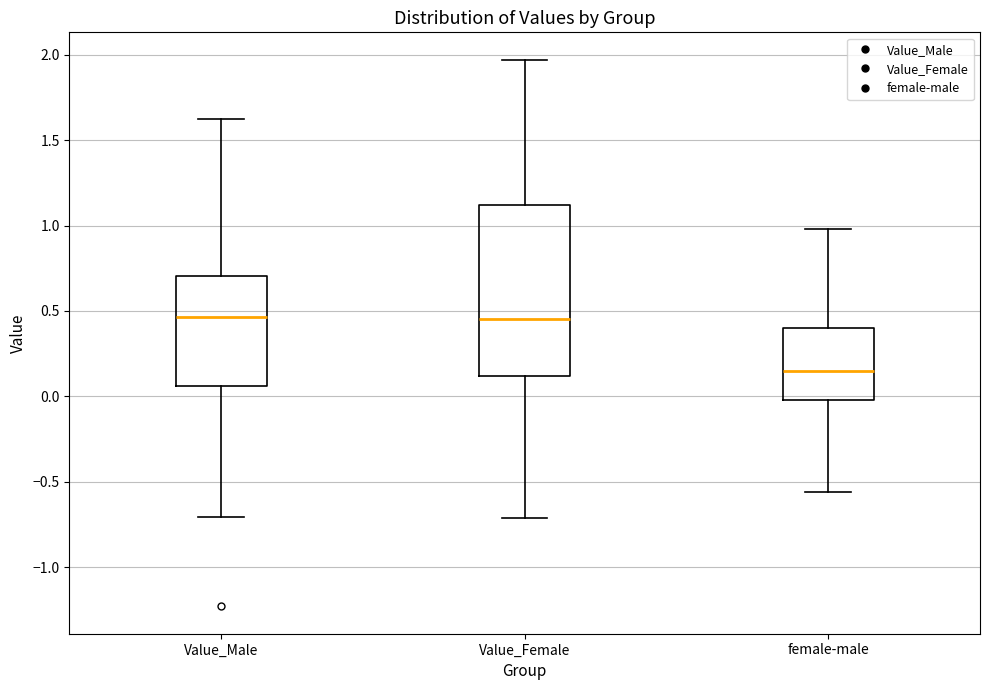

Reading left to right, read every box against the y-axis: the position of its median line, the range the box covers, and the ends of its whiskers. The values are not printed on the chart, so give them approximately, as read against the axis.

Value_Male: median 0.45, box 0.05 to 0.70, whiskers -0.70 to 1.60
Value_Female: median 0.45, box 0.10 to 1.10, whiskers -0.70 to 1.95
female-male: median 0.15, box 0.00 to 0.40, whiskers -0.55 to 1.00